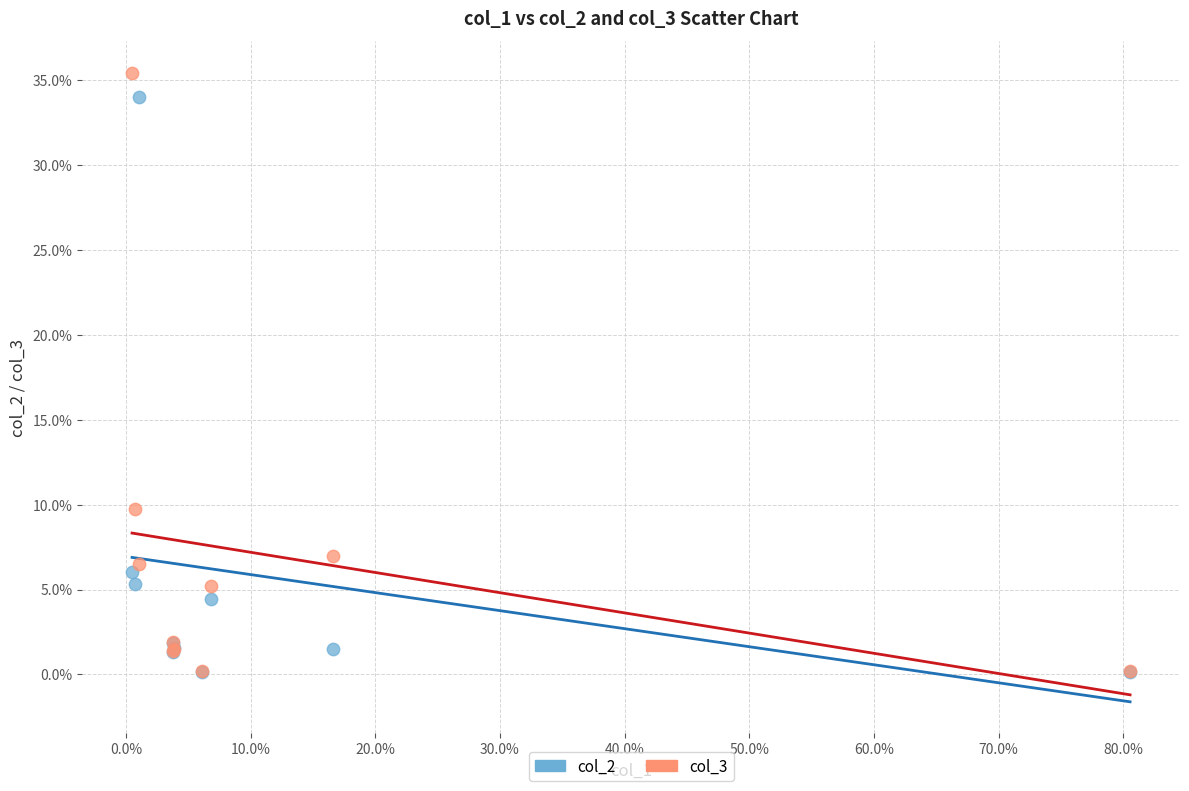

Which series has the widest spread of Y values?

col_3